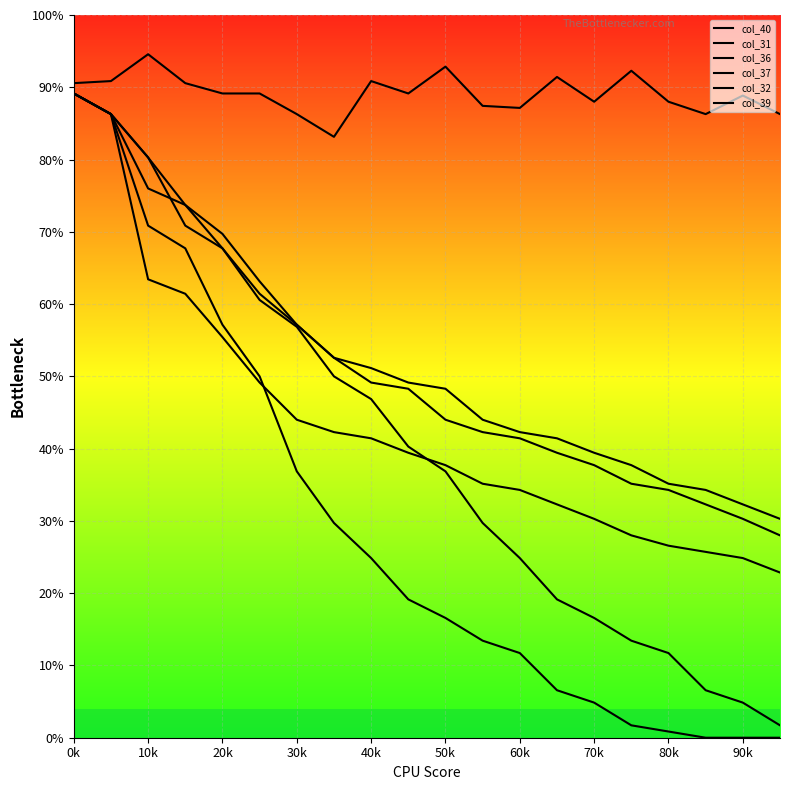

Between 20k and 50k, which is larger?

20k